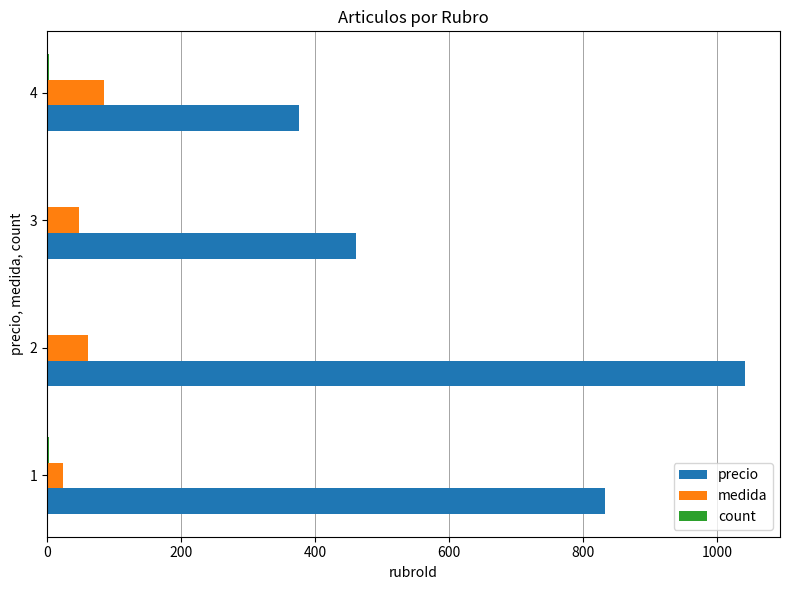

What is the greatest value displayed?

1041.5